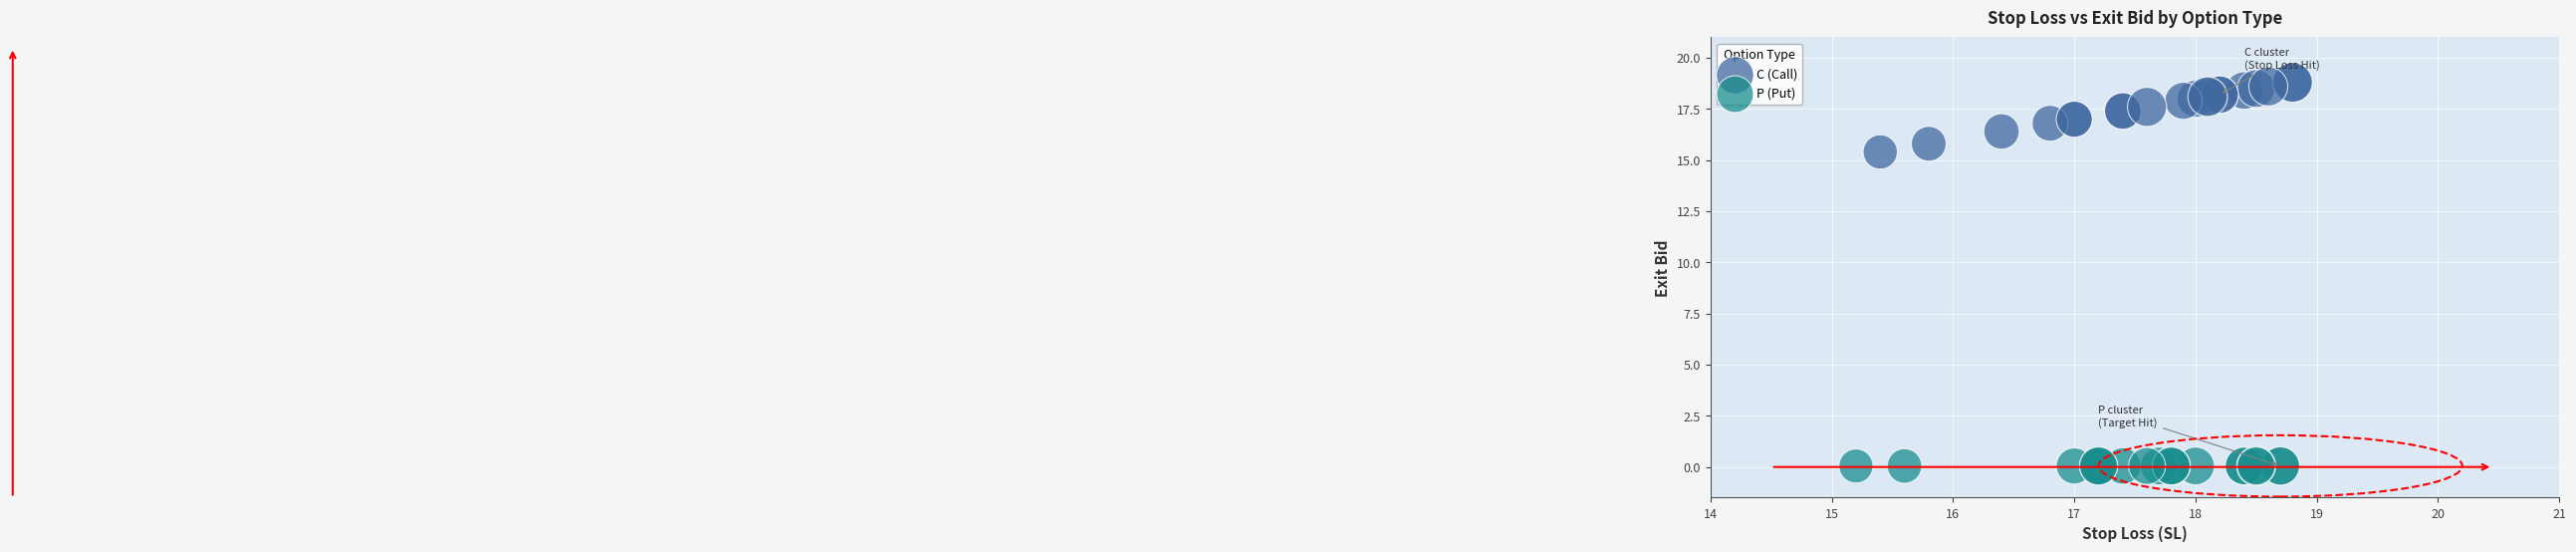

Which series contains the highest Y value?

C (Call)